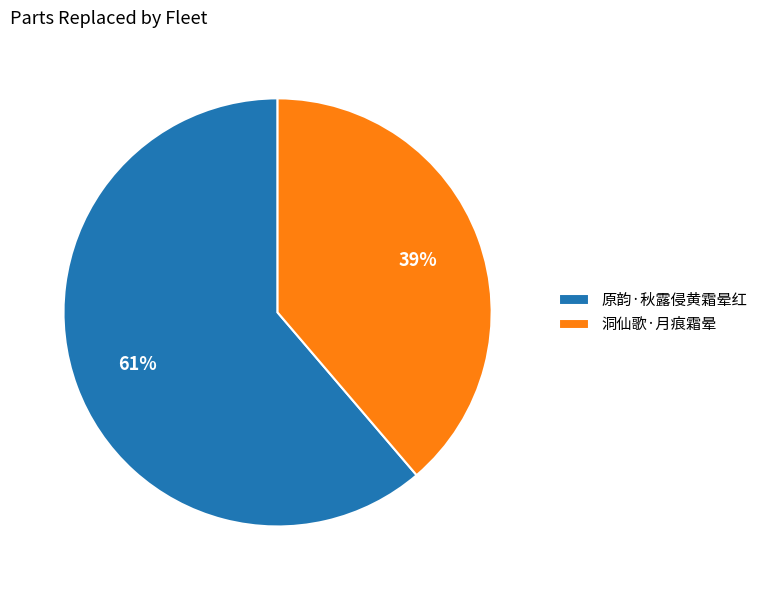

To the nearest percent, what is the average slice percentage?

50%